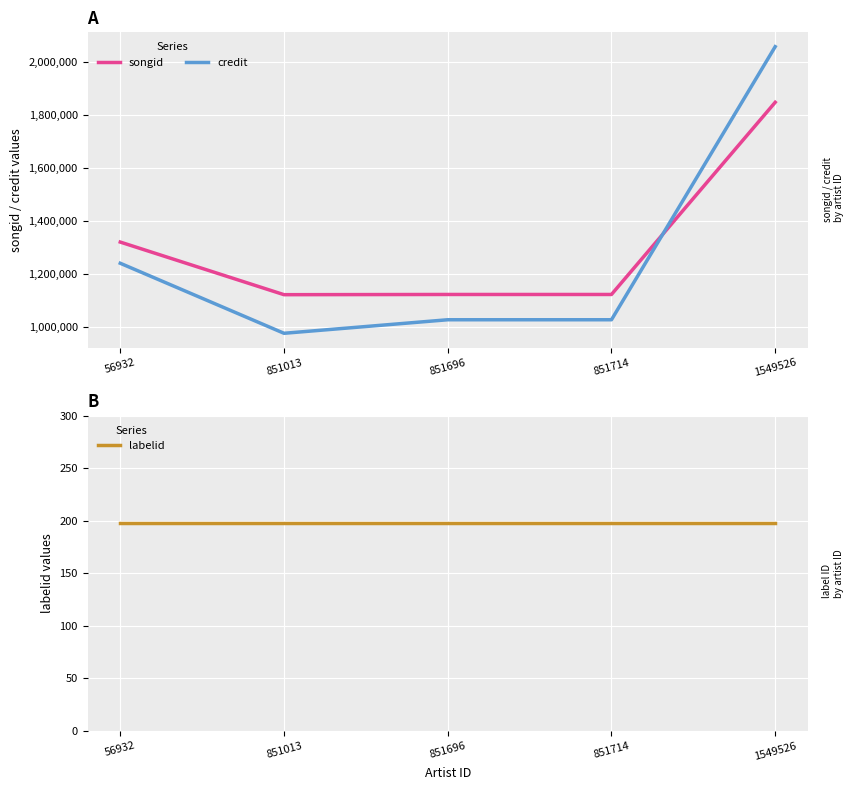

Reading left to right, list all the values displayed in this chart.

songid: 56932=1319602	851013=1120860	851696=1121662	851714=1121662	1549526=1847645
credit: 56932=1239552	851013=975031	851696=1026146	851714=1026146	1549526=2057812
labelid: 56932=198	851013=198	851696=198	851714=198	1549526=198